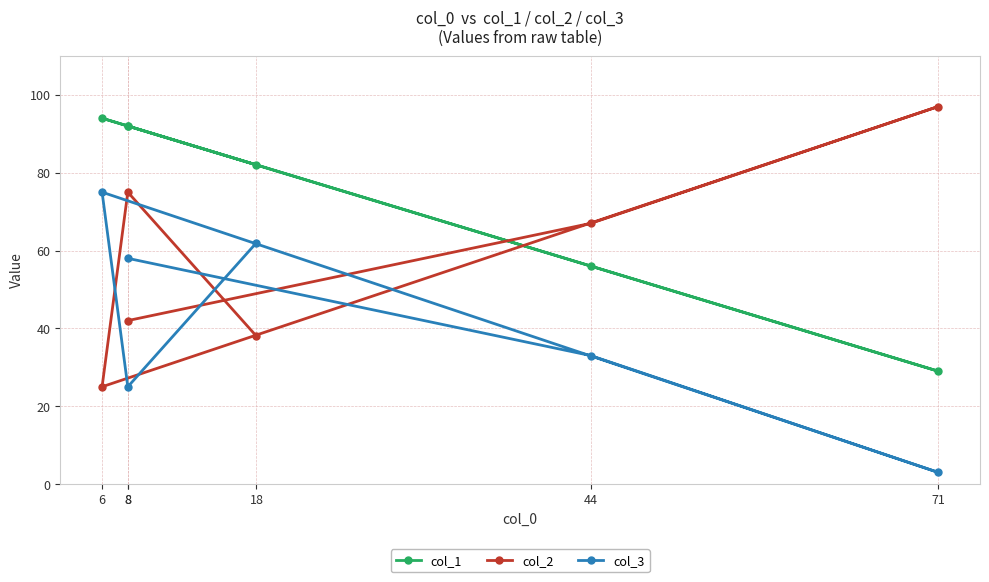

Reading left to right, transcribe all the data shown in this chart.

col_1: 8=92	44=56	71=29	6=94	8=92	18=82
col_2: 8=42	44=67	71=97	6=25	8=75	18=38
col_3: 8=58	44=33	71=3	6=75	8=25	18=62